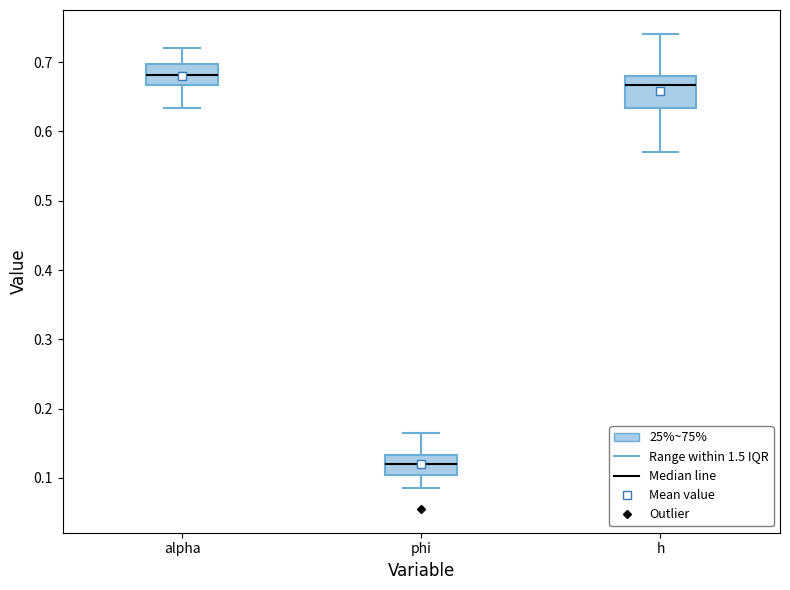

Reading left to right, transcribe this box plot: for each box, give where its median line is, the range the box spans, and where its two whiskers end, as read against the y-axis. The values are not printed on the chart, so give them approximately, as read against the axis.

alpha: median 0.68, box 0.67 to 0.70, whiskers 0.63 to 0.72
phi: median 0.12, box 0.10 to 0.13, whiskers 0.08 to 0.17
h: median 0.67, box 0.63 to 0.68, whiskers 0.57 to 0.74